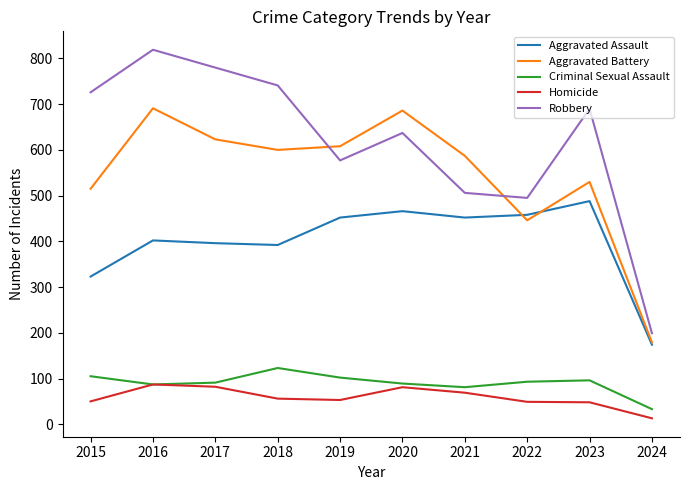

At which label does Aggravated Assault reach its peak?

2023